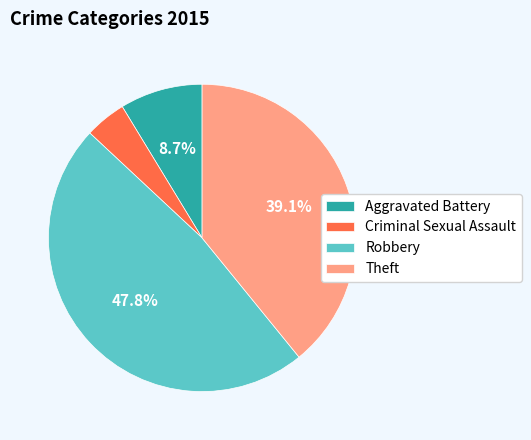

What portion of the pie excludes Theft?

60.9%